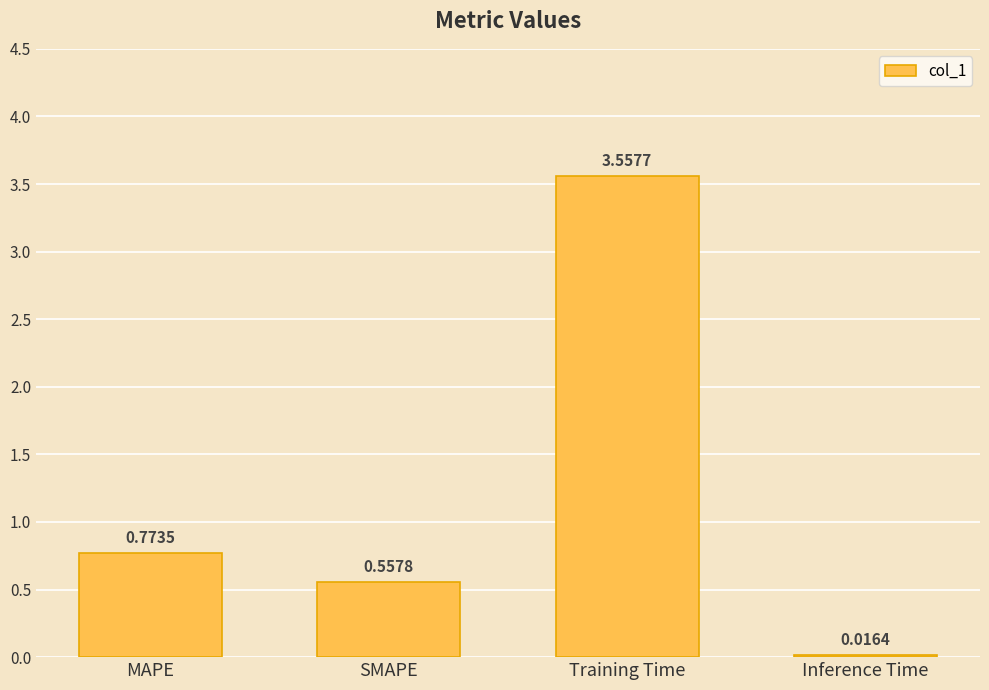

Rank the categories by value from highest to lowest.

Training Time, MAPE, SMAPE, Inference Time